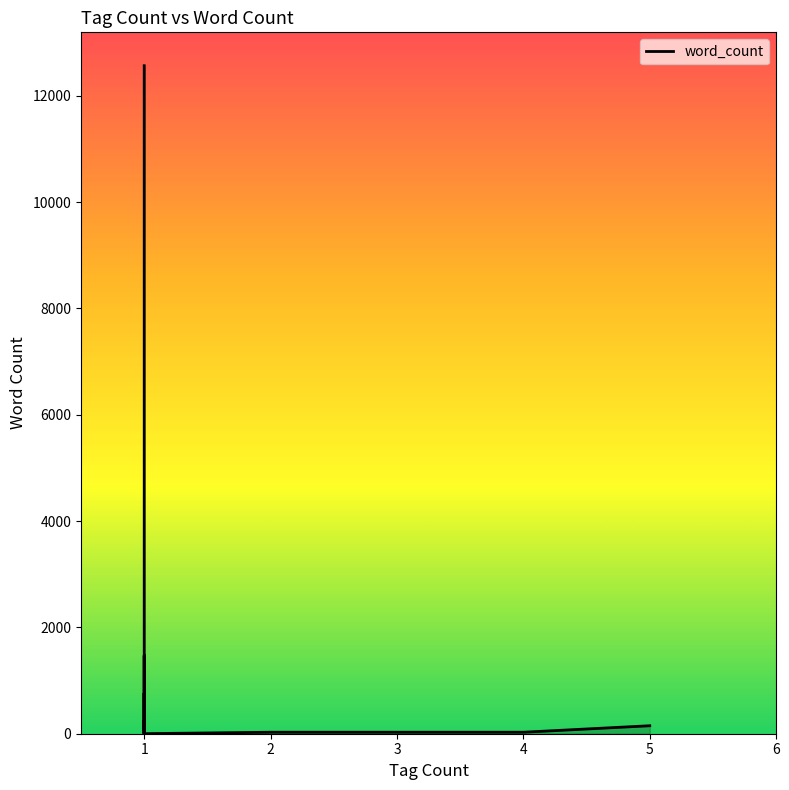

What is the greatest value displayed?

12566